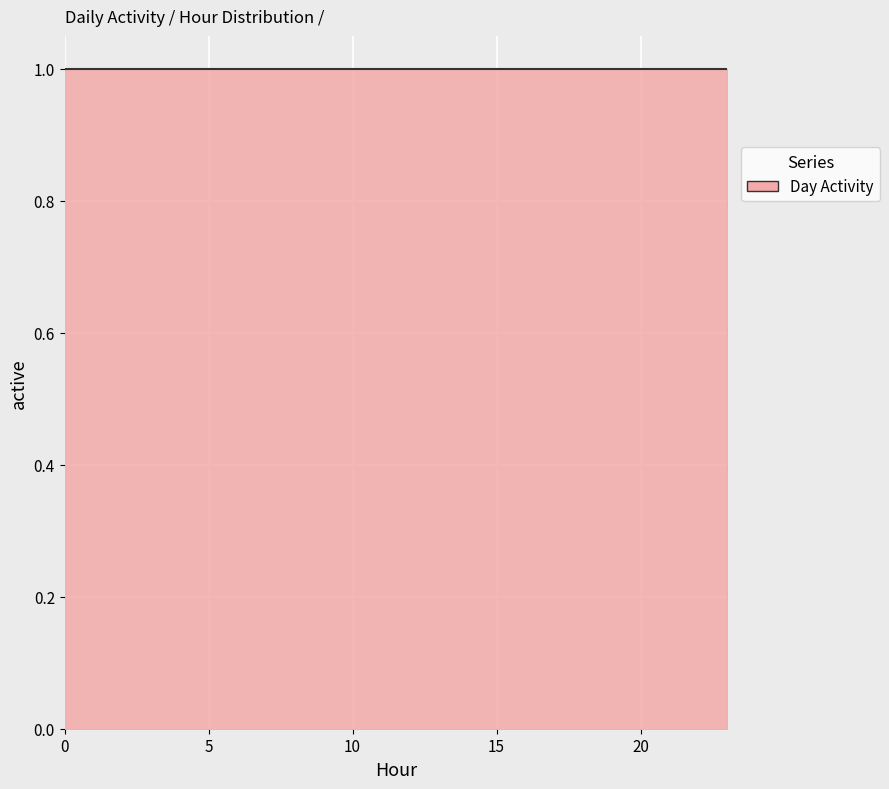

Rank the categories by day3 value from highest to lowest.

0, 1, 2, 3, 4, 5, 6, 7, 8, 9, 10, 11, 12, 13, 14, 15, 16, 17, 18, 19, 20, 21, 22, 23